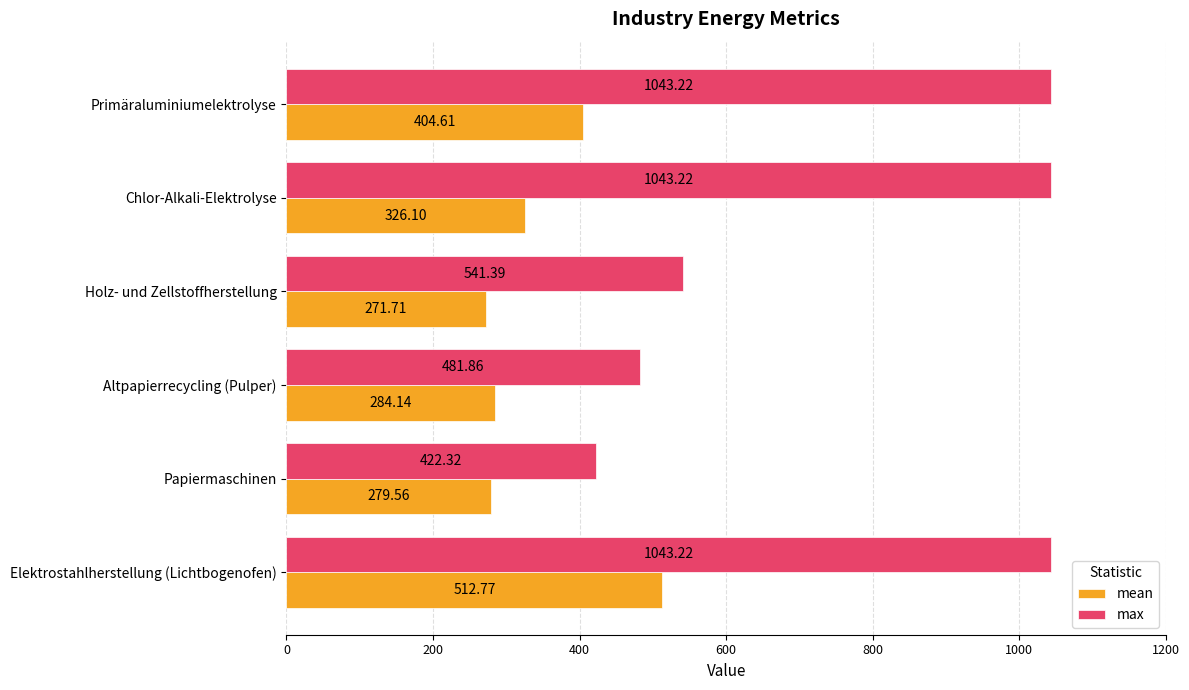

Rank the series by their average value, from lowest to highest.

mean, max